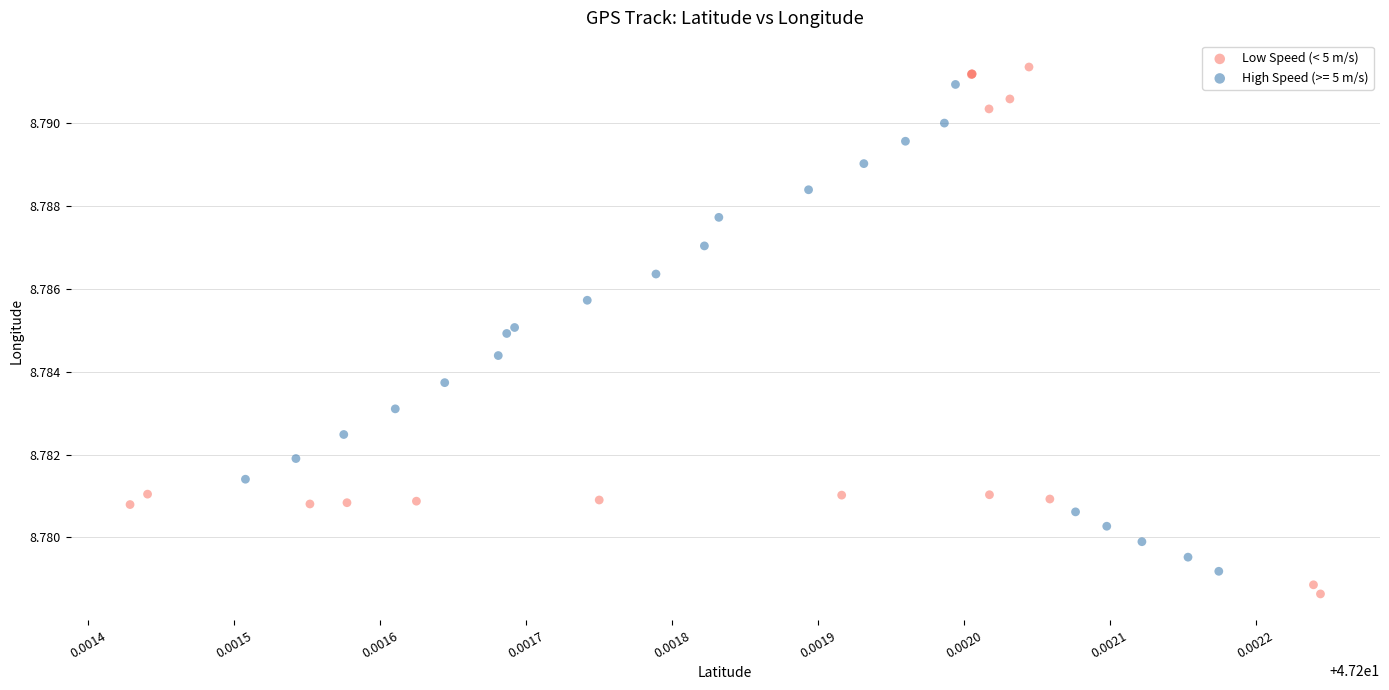

Which series has the largest Y range (max minus min)?

Low Speed (< 5 m/s)